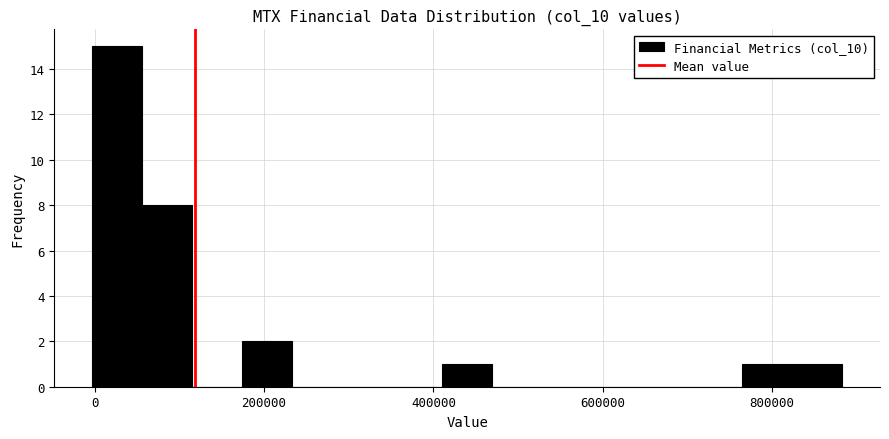

Read against the x-axis, roughly where is the centre of the tallest bar?

20000